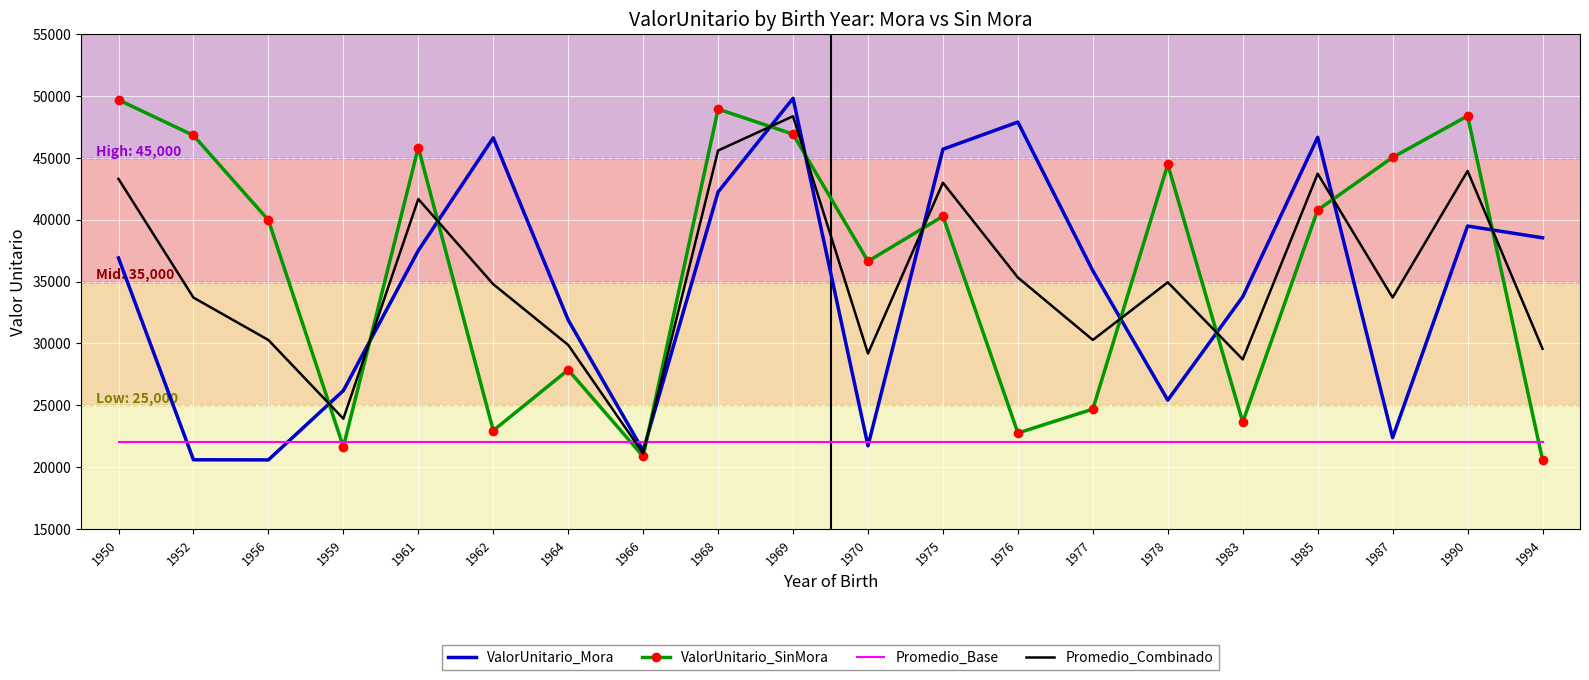

What is the lowest value of the ValorUnitario_Mora series?

20588.0